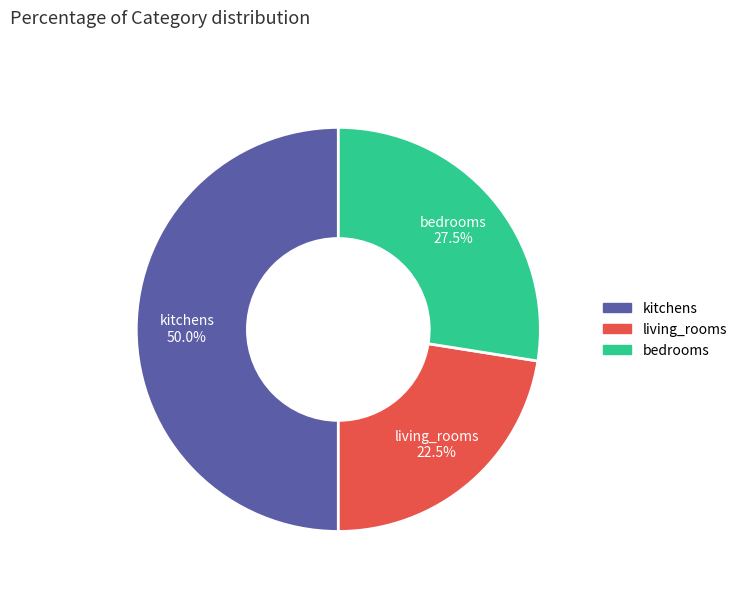

Between living_rooms and kitchens, which is larger?

kitchens